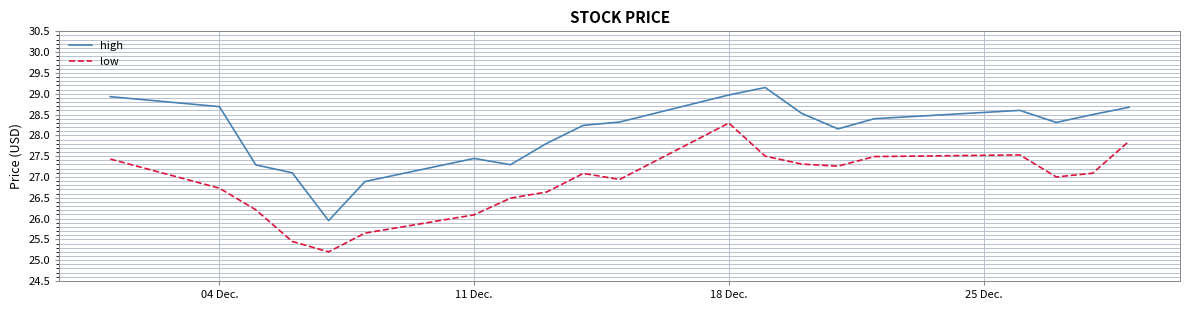

What is the maximum value for low?

28.3